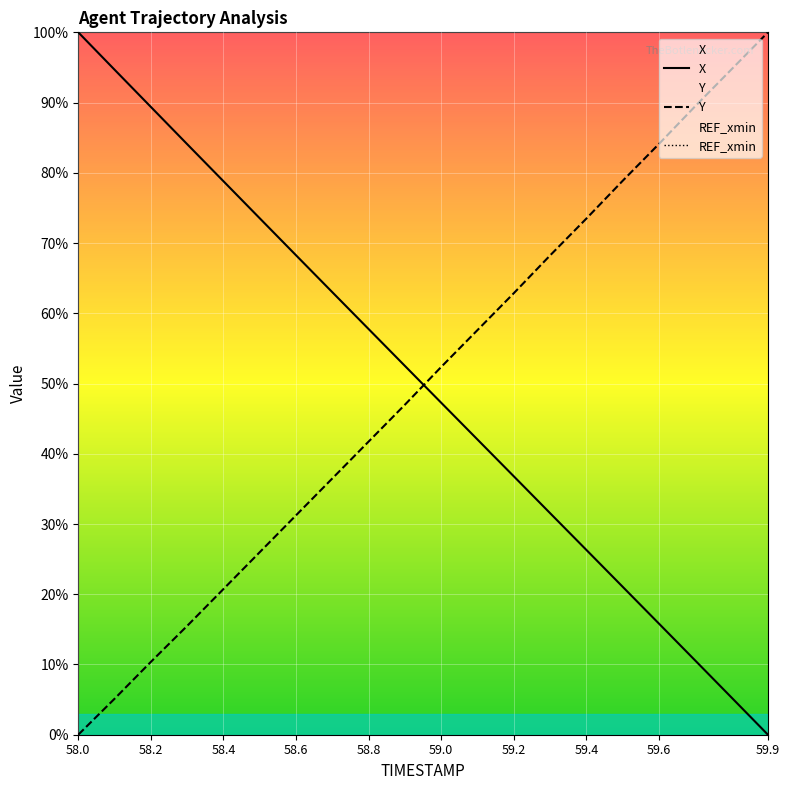

How many values in X are above zero?

19